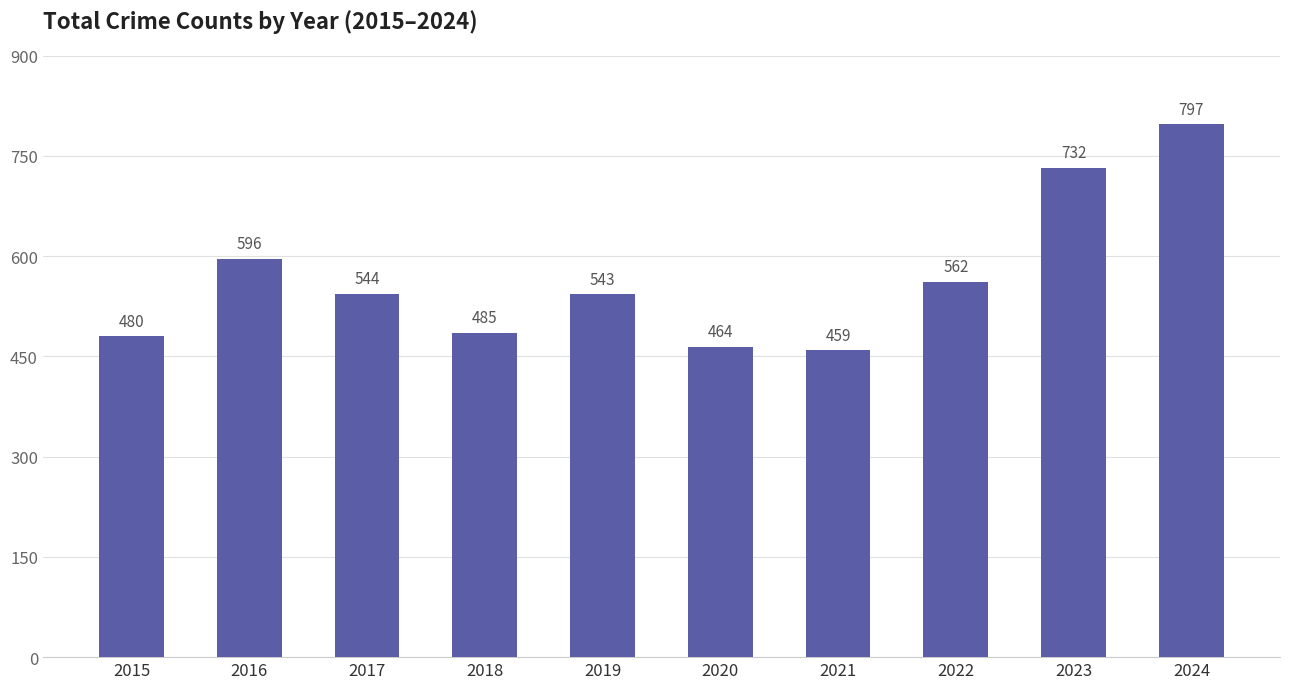

Approximately how many times larger is the value at 2015 compared to 2021?

1.0